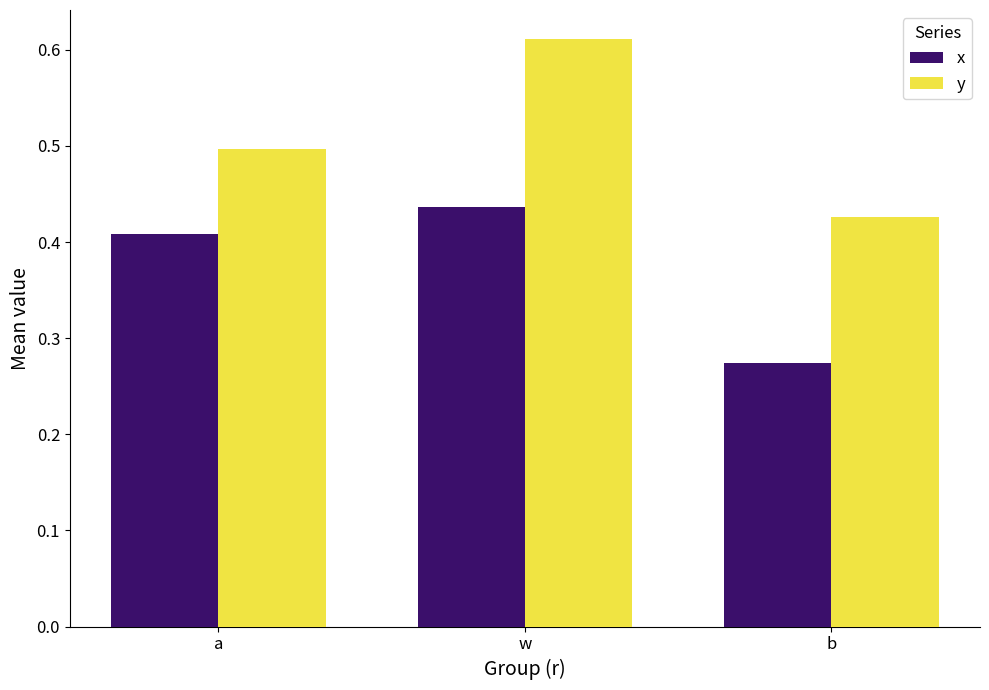

Where is y nearest to the value 0?

b